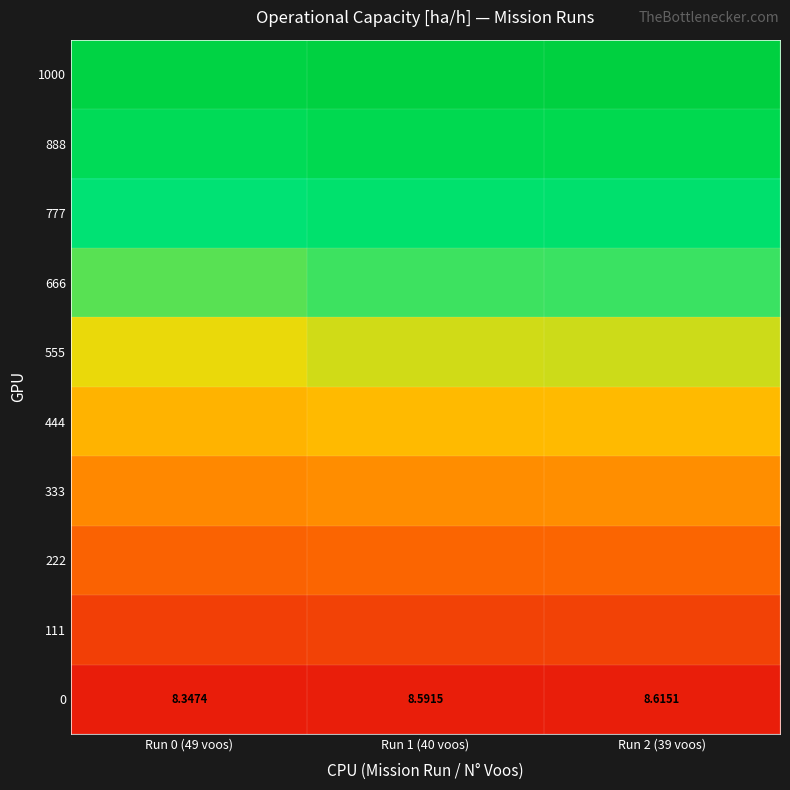

The 1000 series shows 8.3 at Run 0 (49 voos). True or false?

True